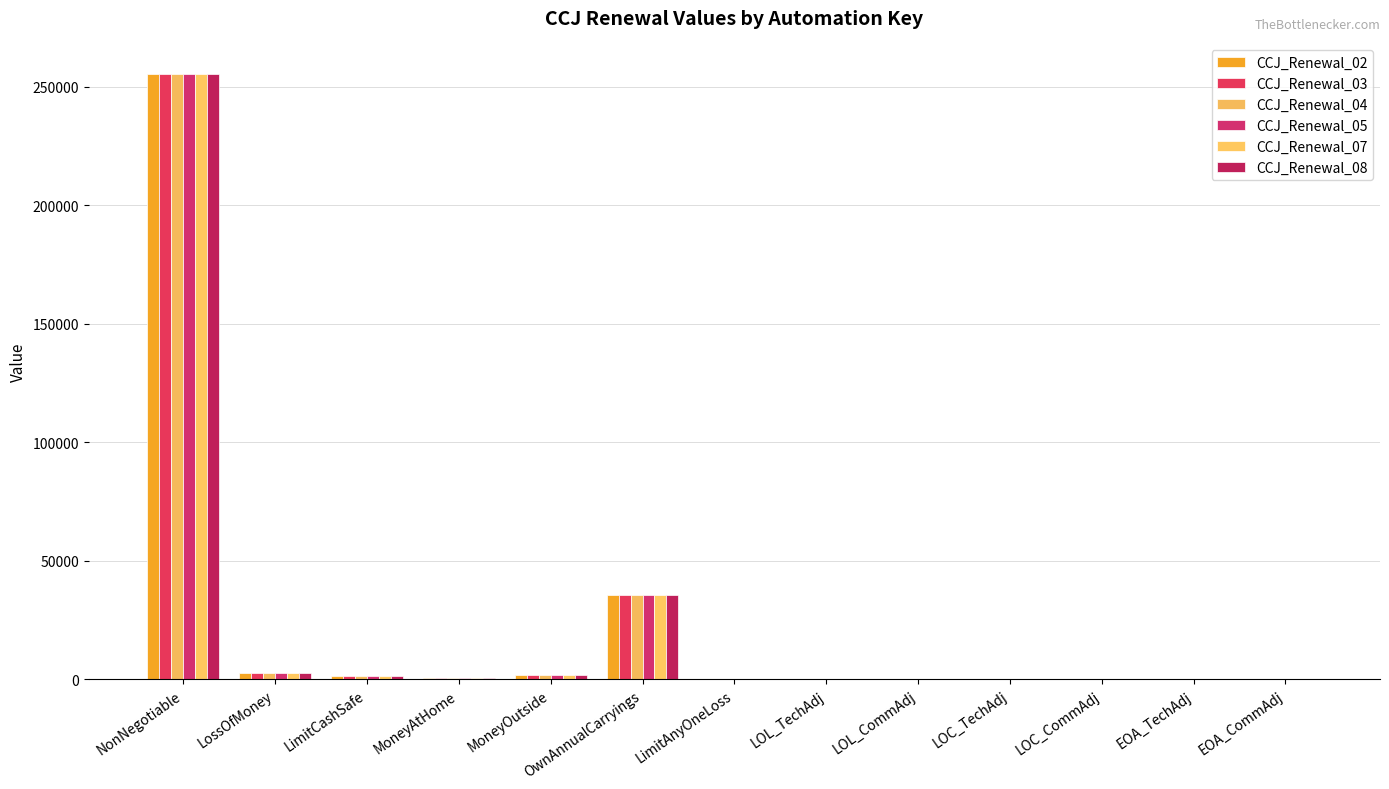

What is the maximum value for CCJ_Renewal_02?

255556